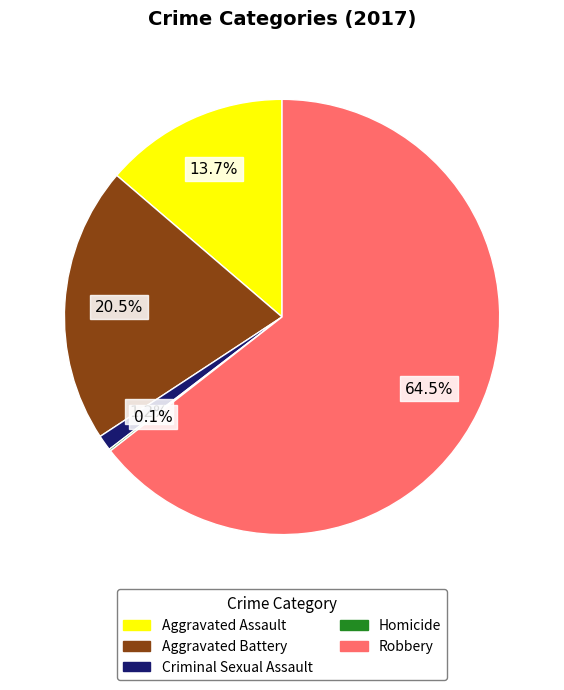

What is the majority slice?

Robbery